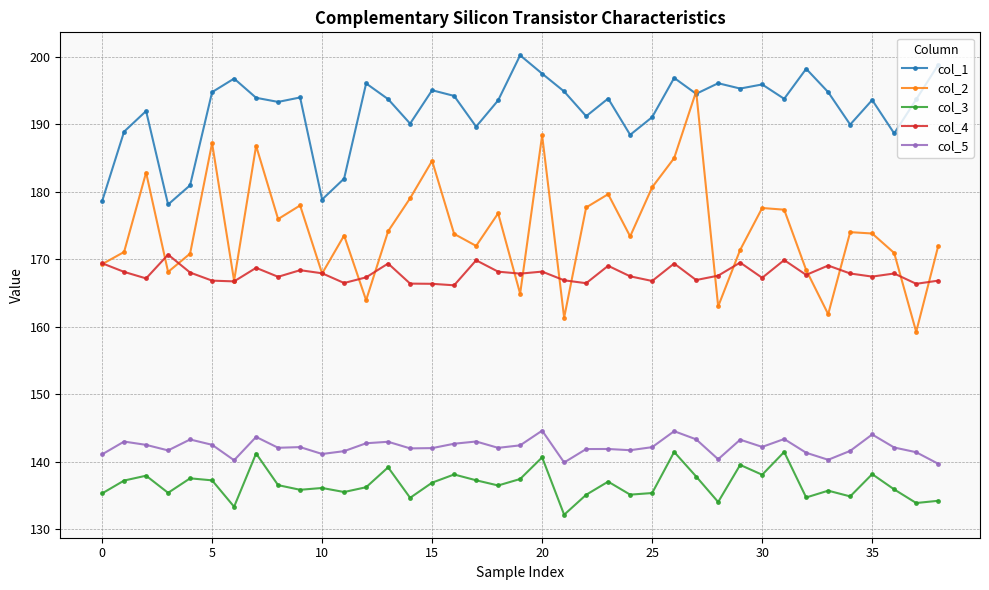

What is the greatest value displayed?

200.2